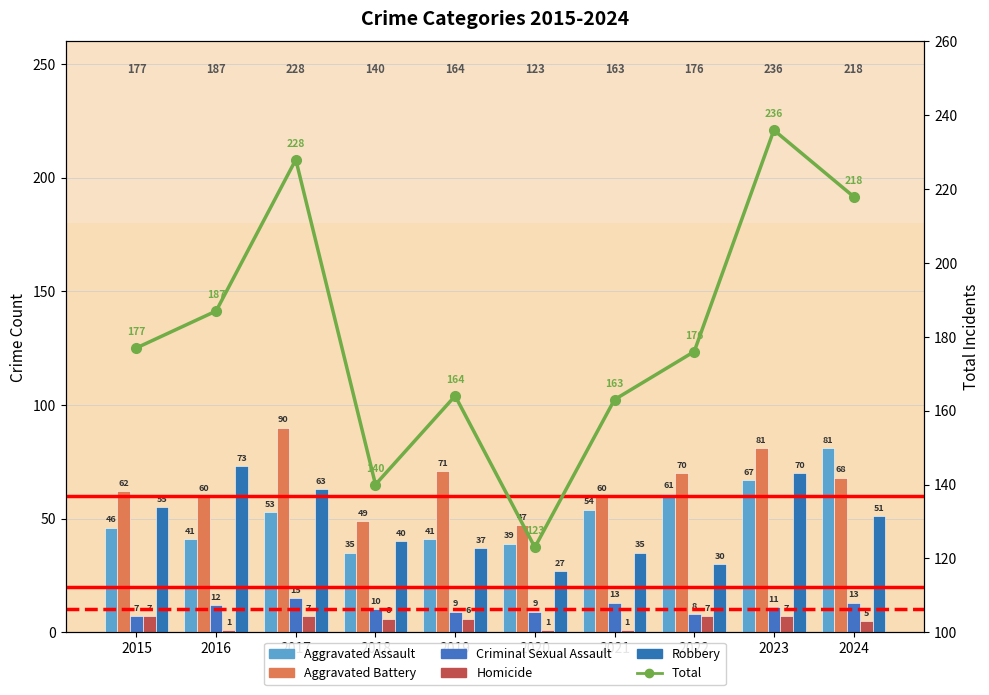

At which label does Criminal Sexual Assault first exceed 11?

2016